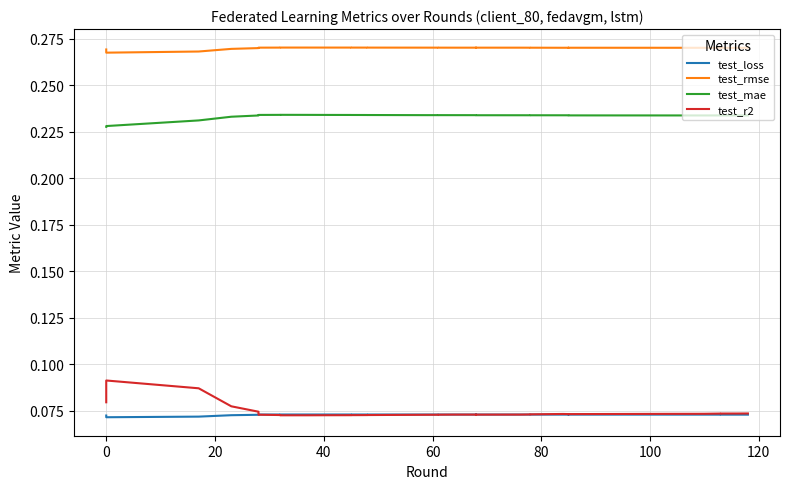

Count the test_loss values in the range 0 to 1.

40